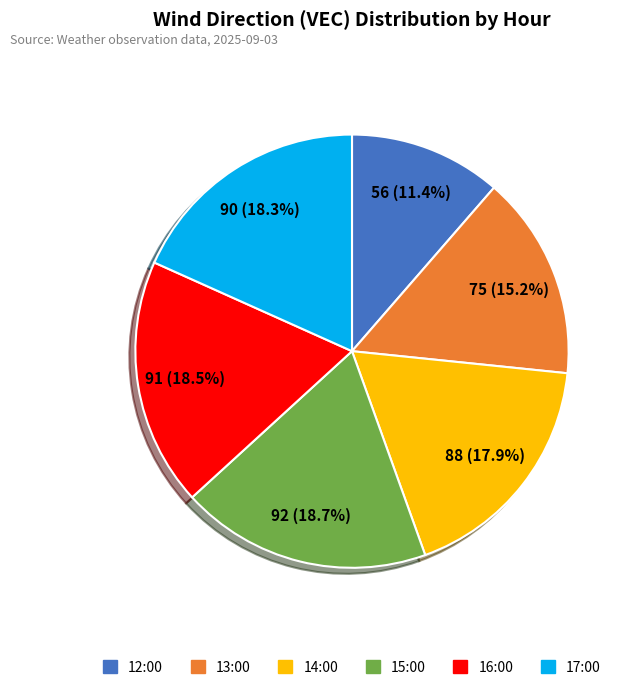

To the nearest percent, what is the combined percentage of 16:00 and 13:00?

34%